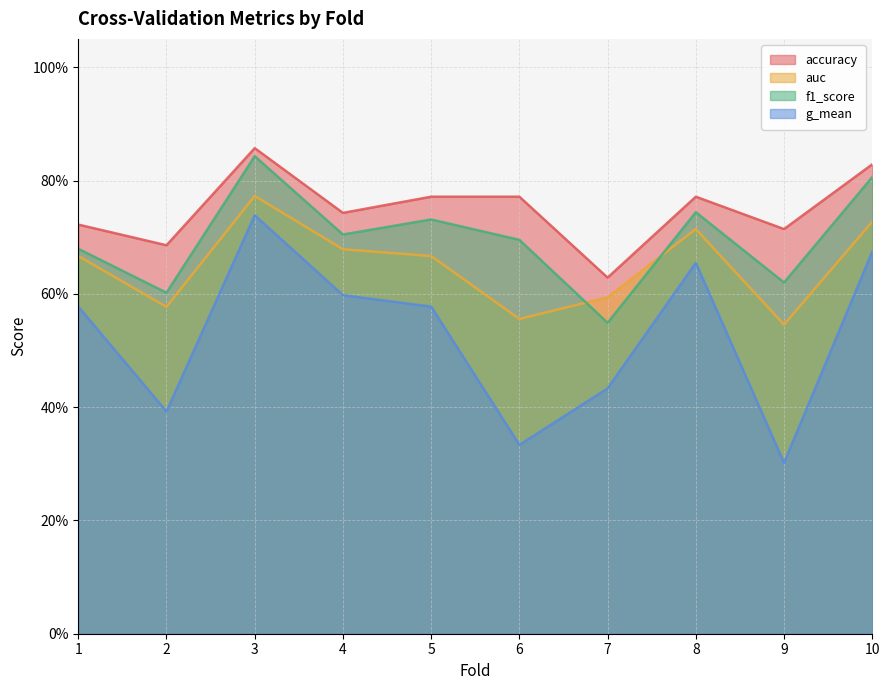

What is the sum of all auc values?

6.5